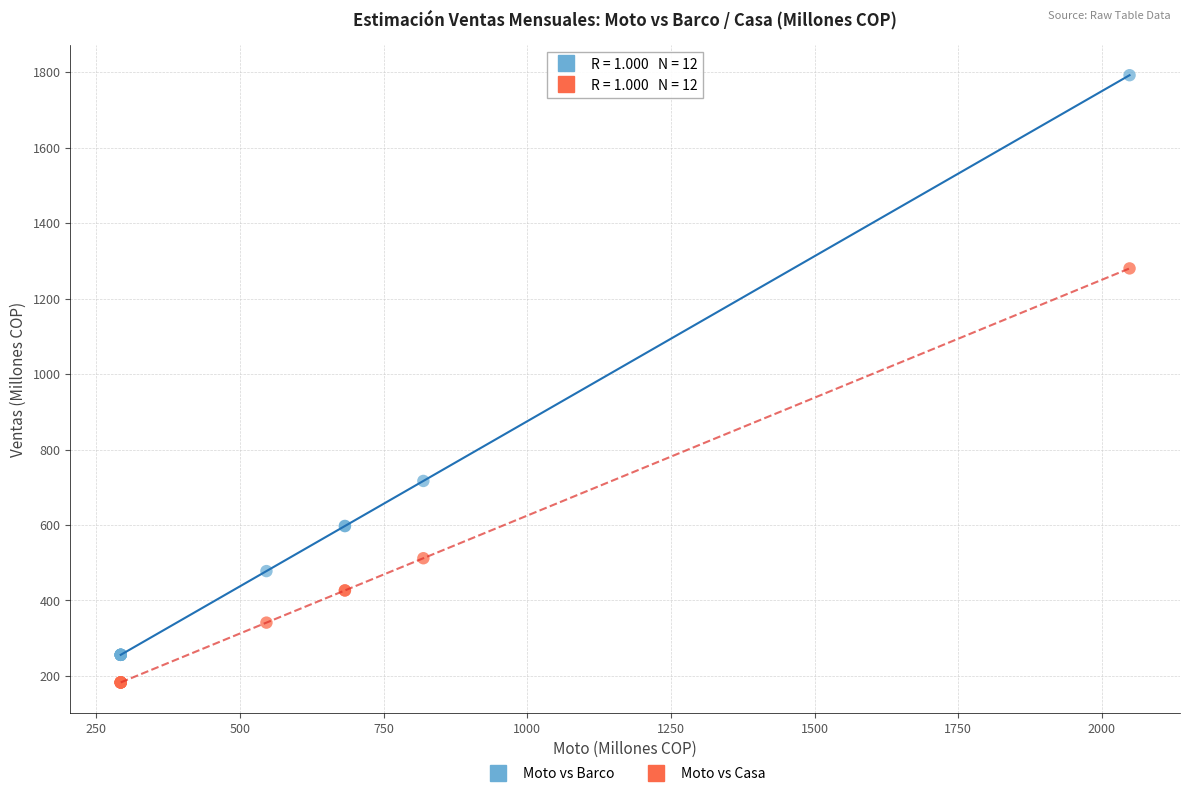

Across all series, what Y value is closest to 987?

716.8